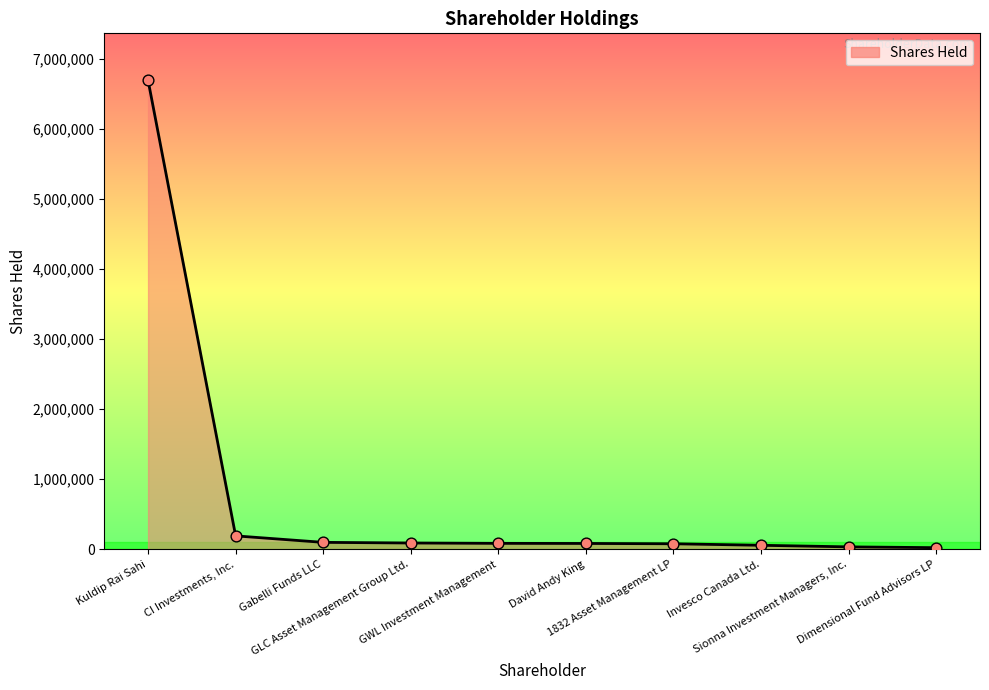

What is the change in value from GLC Asset Management Group Ltd. to David Andy King?

-6458